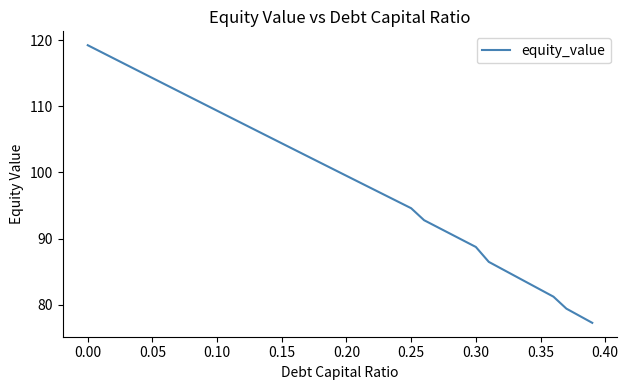

What is the difference between the maximum and minimum values?

42.0